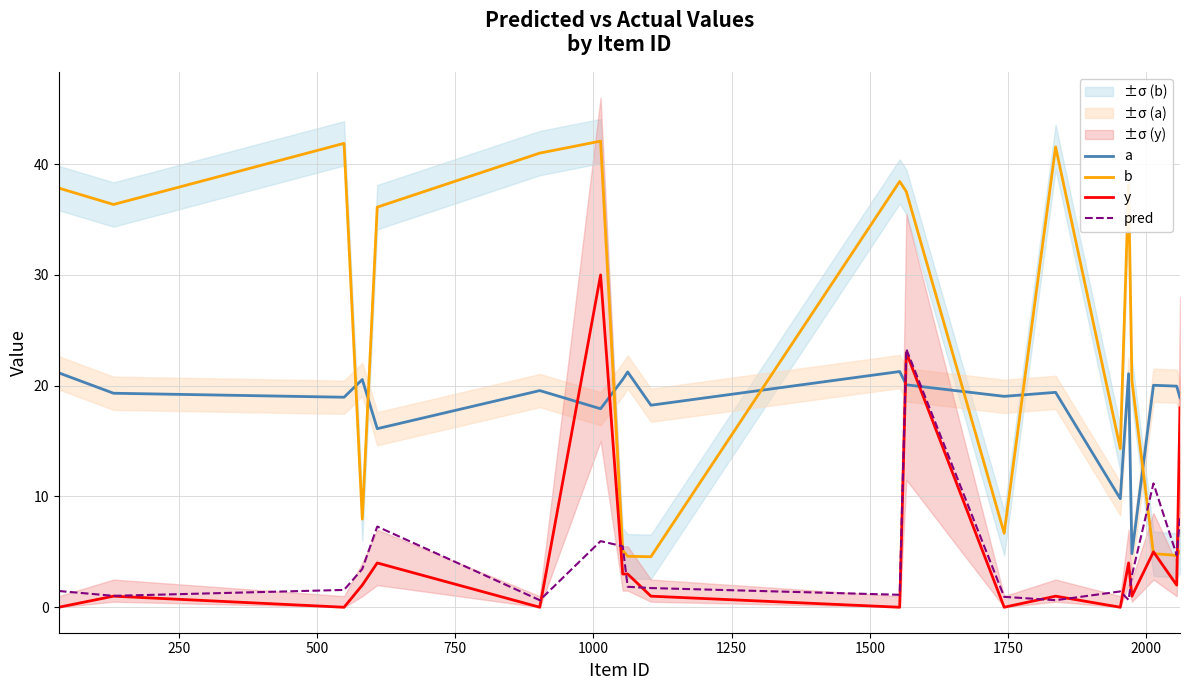

Which series ends up on top after the final intersection of pred and b?

pred